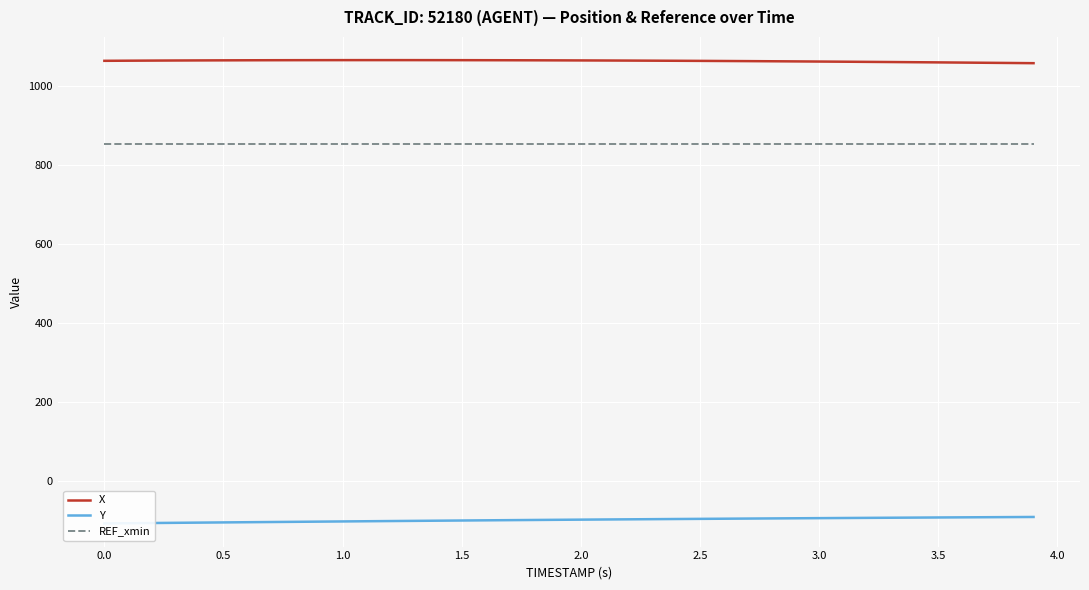

What is the lowest value of the REF_xmin series?

852.7